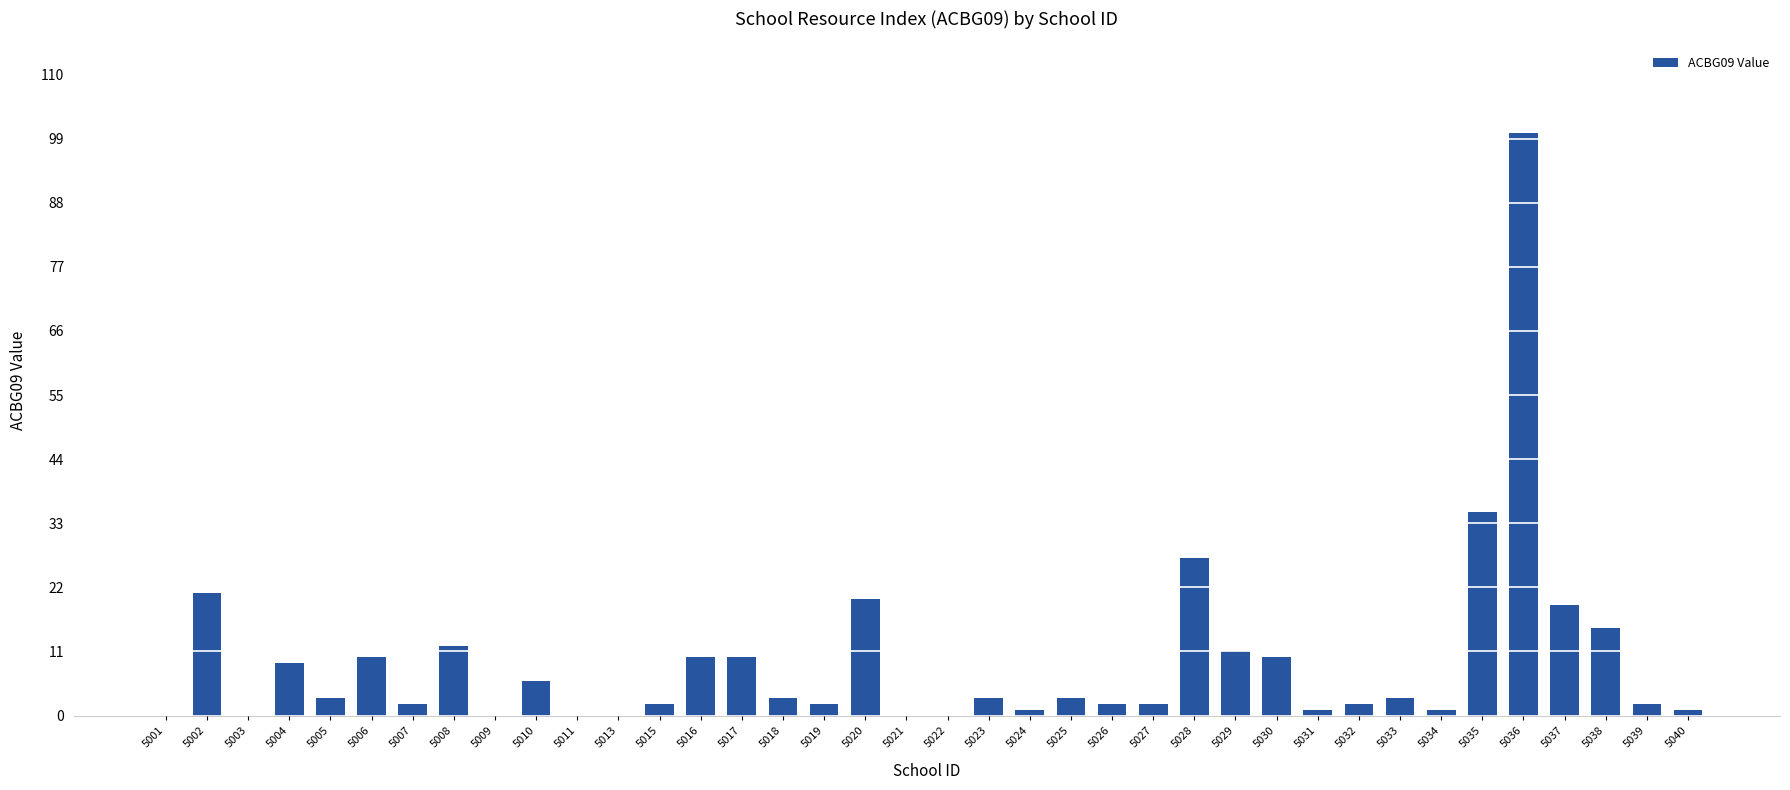

What is the change in value from 5028 to 5037?

-8